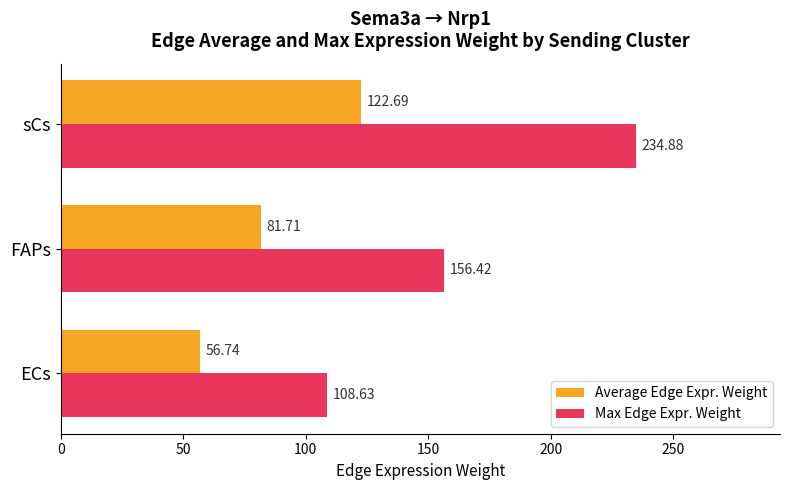

What is the sum of all Max Edge Expr. Weight values?

499.9